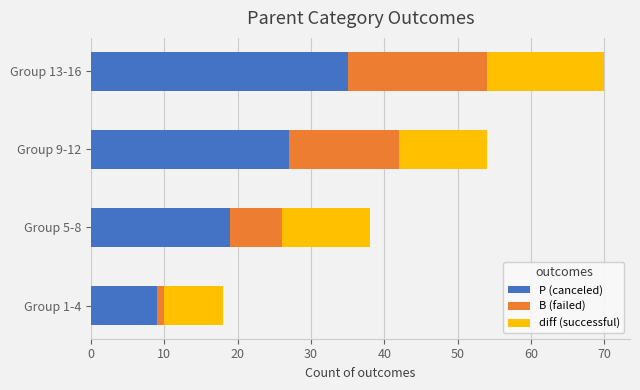

The P (canceled) series shows 9 at Group 1-4. True or false?

True